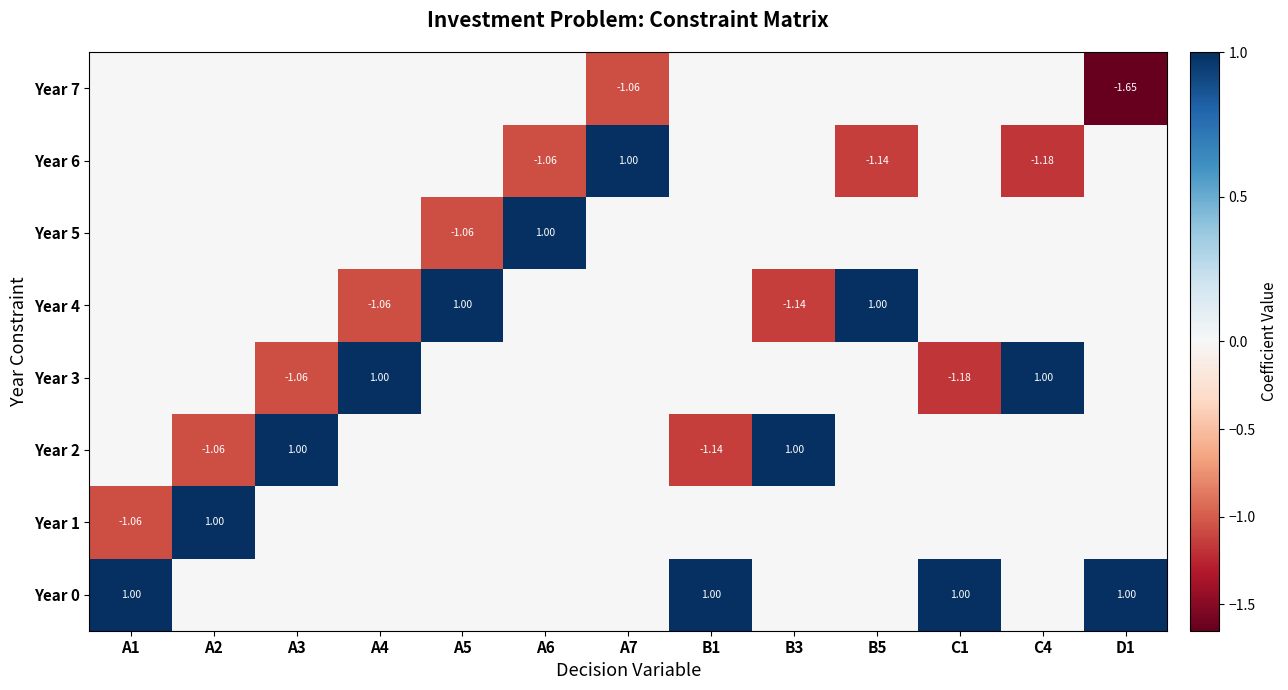

At which category does the chart reach its peak across all series?

A1